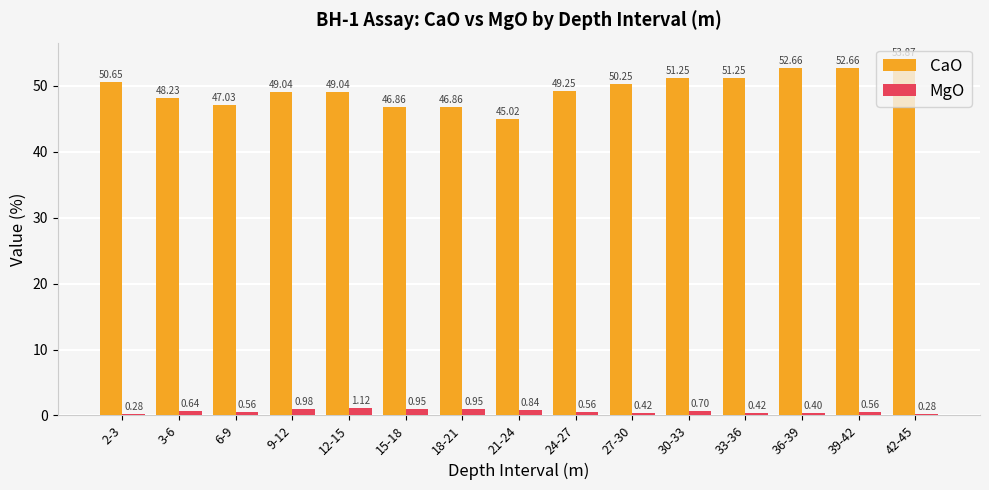

How many groups of bars are there?

15